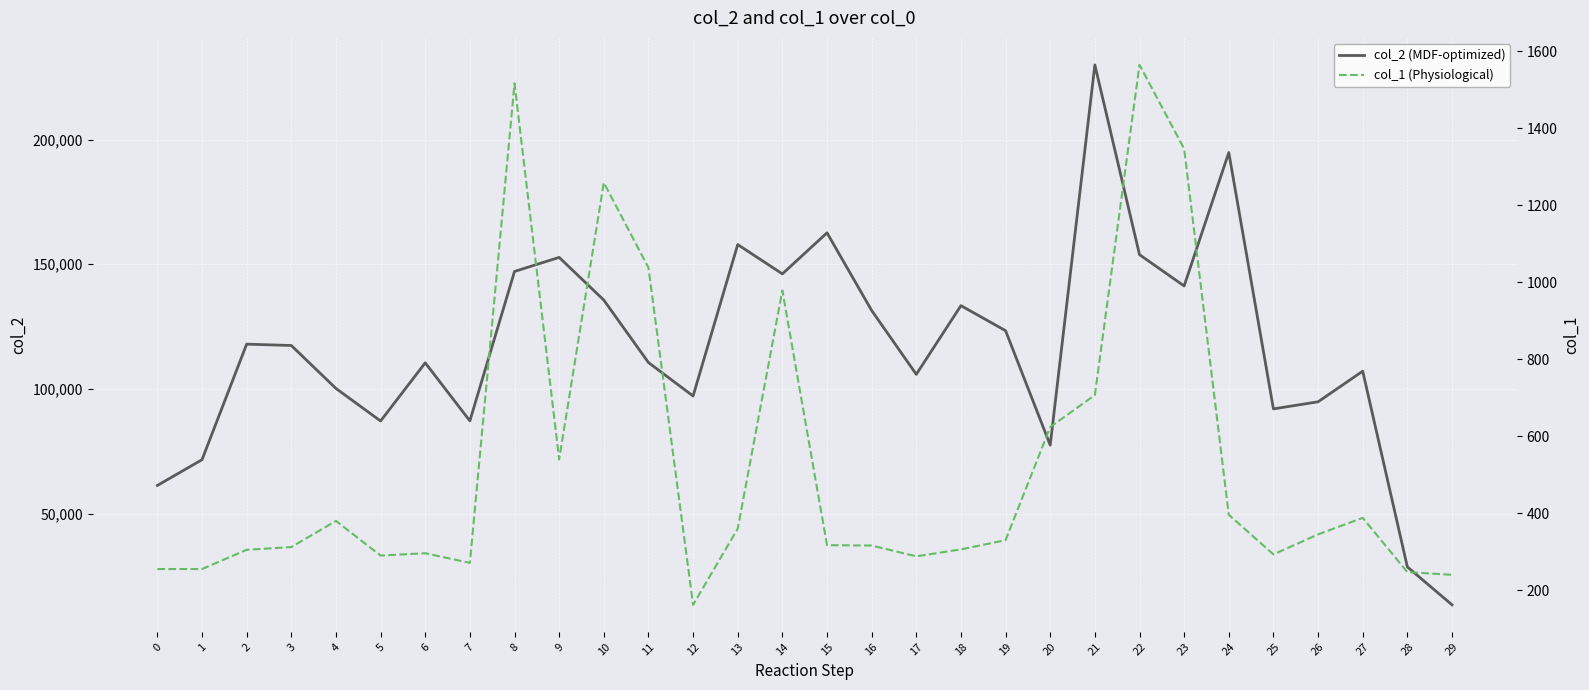

True or false: col_2 (MDF-optimized) and col_1 (Physiological) intersect in this chart.

False